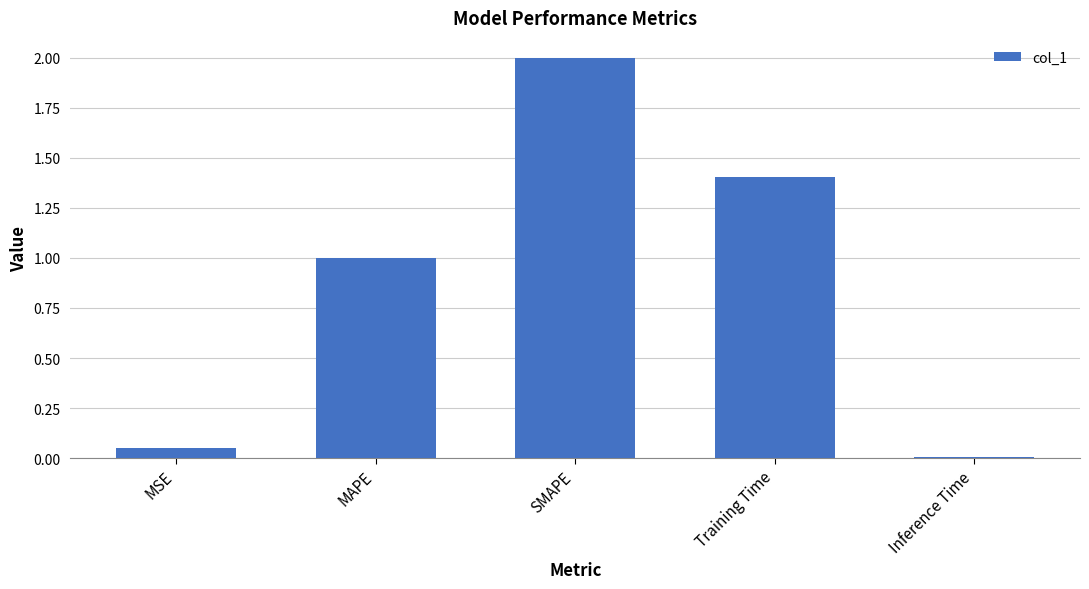

What is the label of the 2nd bar from the left?

MAPE